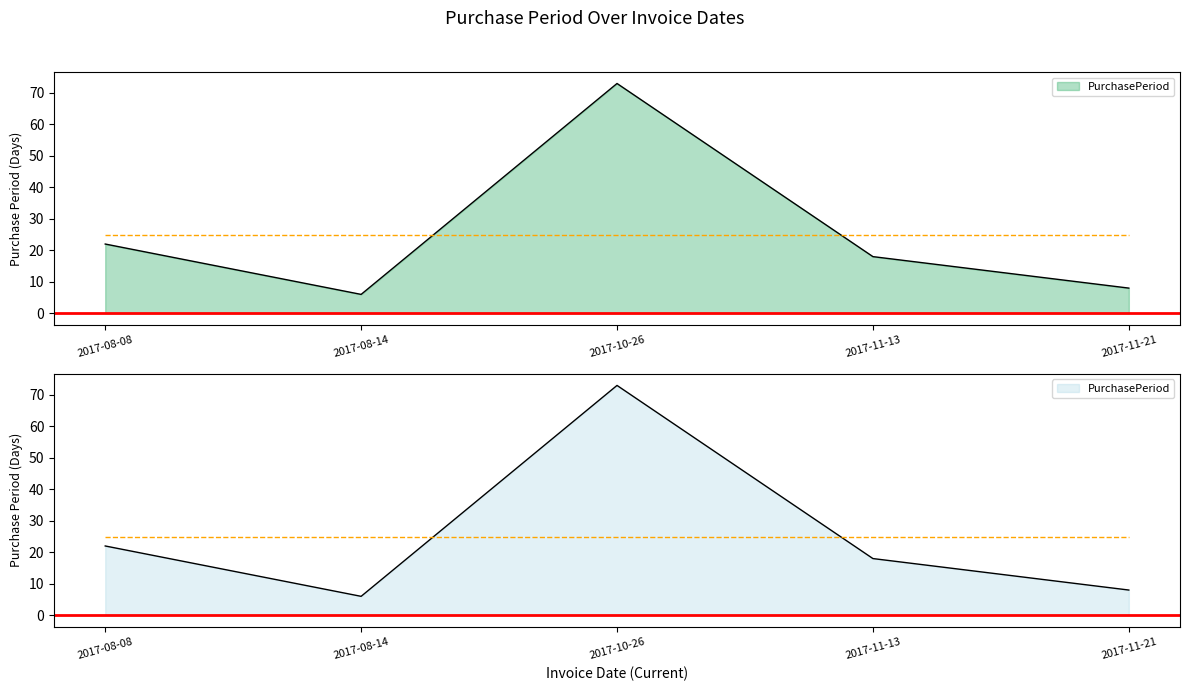

Which label corresponds to the smallest value in the chart?

2017-08-14